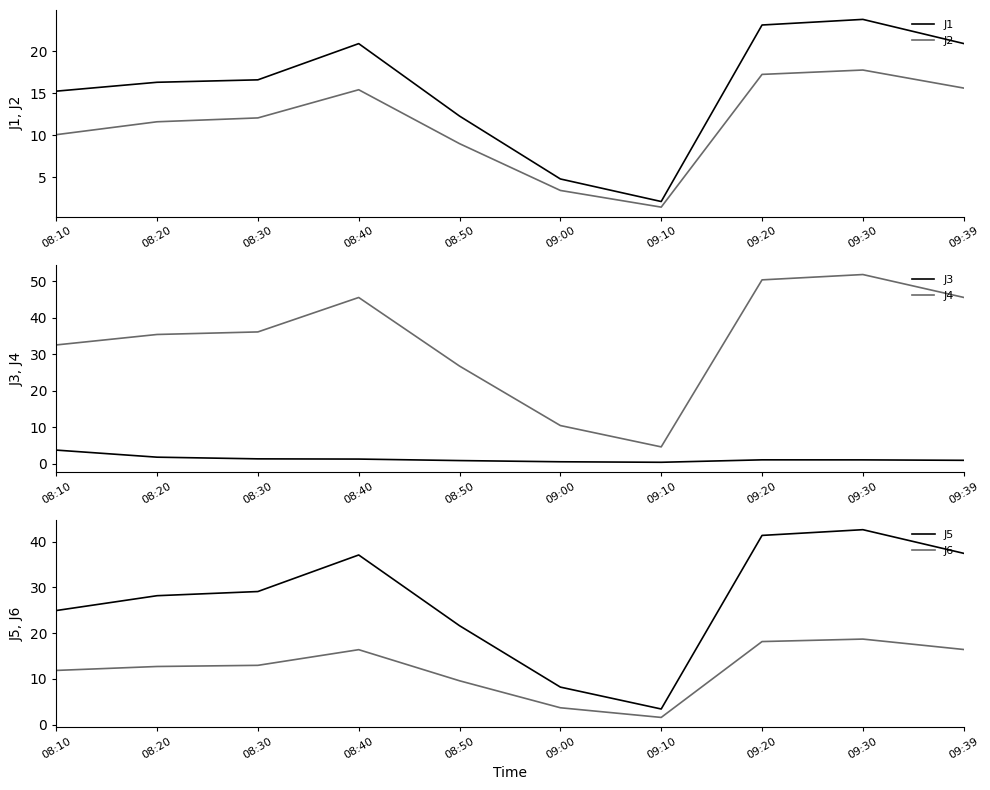

What is the difference between the second highest and minimum values in the J6 series?

16.6